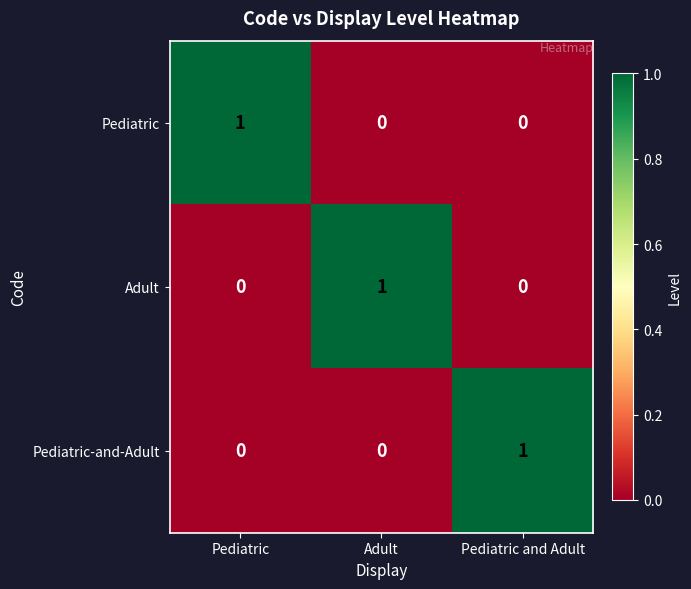

Is it true that Pediatric-and-Adult equals 1 at Pediatric and Adult?

True